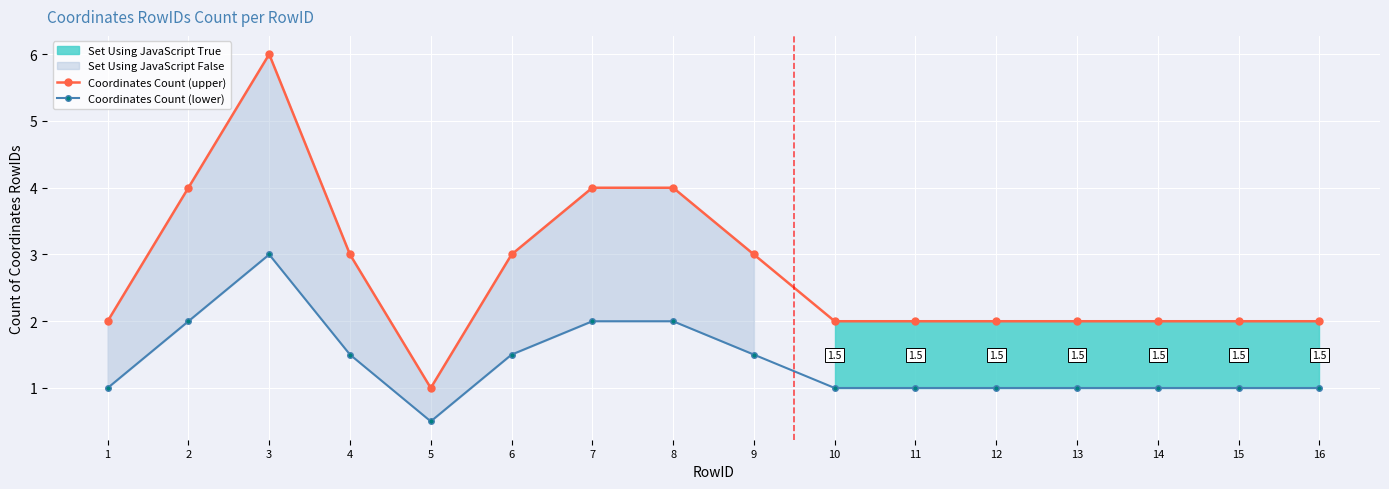

What is the greatest value displayed?

6.0